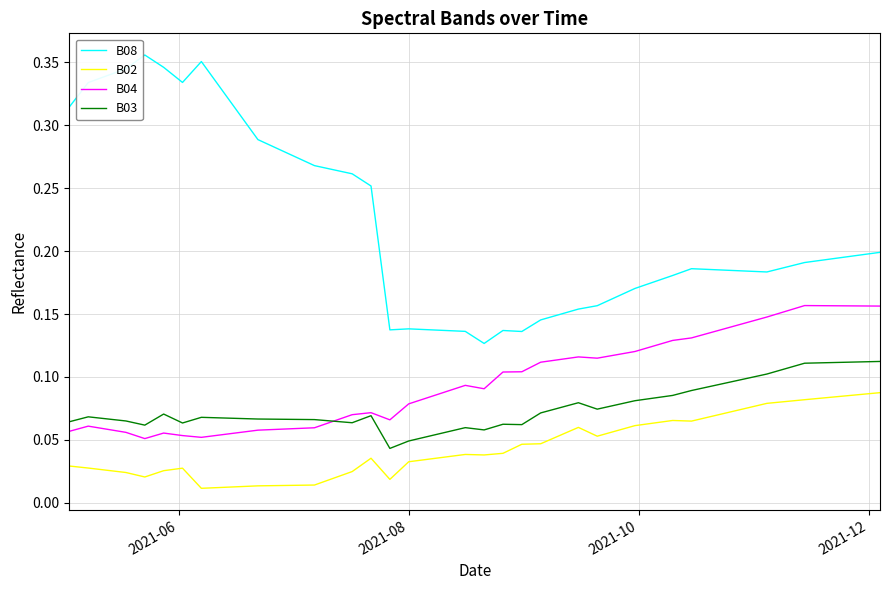

Which series has the largest total across all categories?

B08